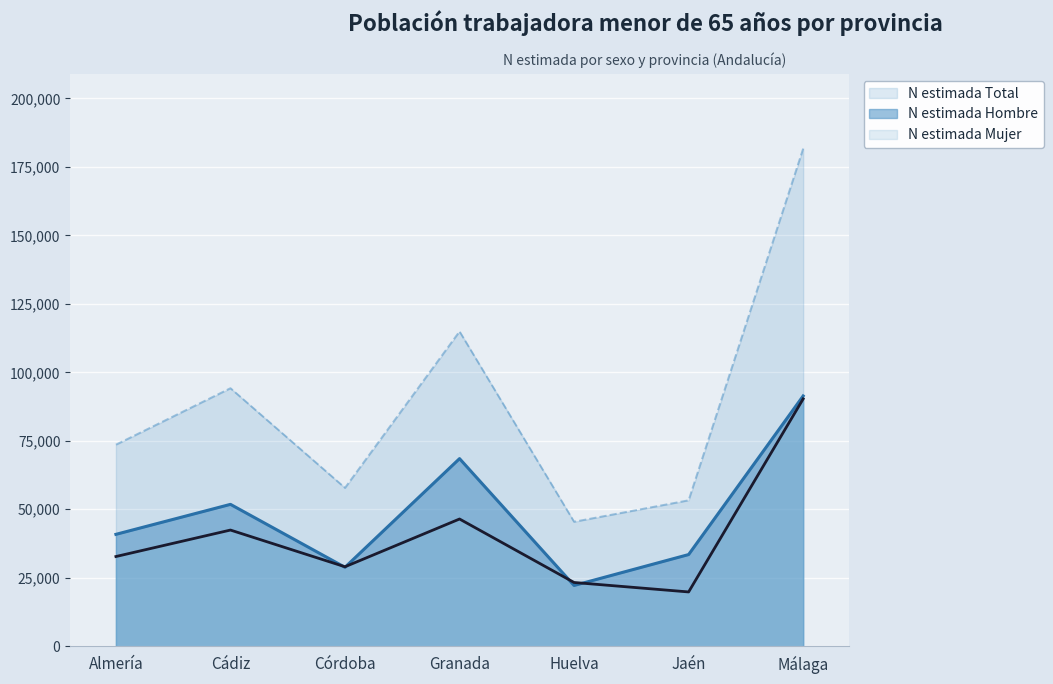

In N estimada Hombre, how many points are lower than both neighbors (excluding endpoints)?

2